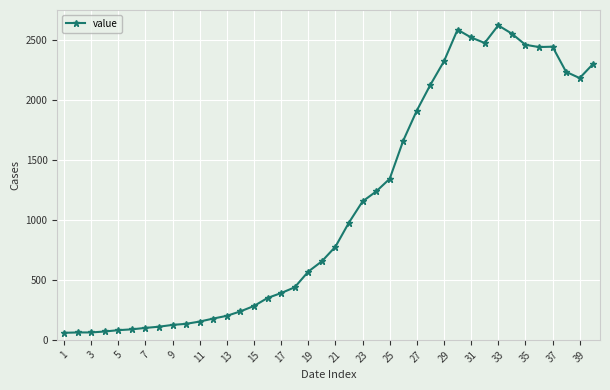

True or false: there are more than 1 points higher than both neighbors.

True